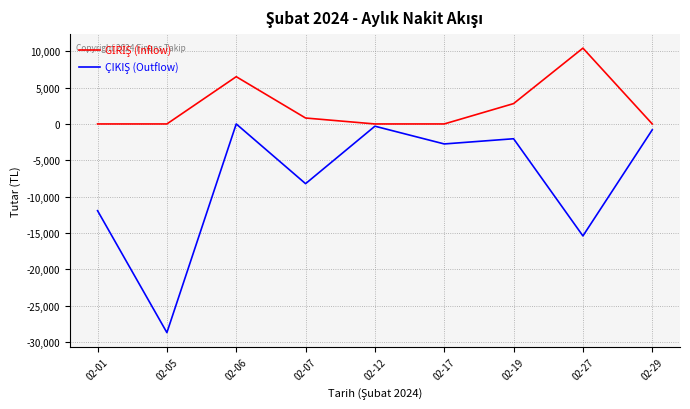

What is the total value across all series at 02-06?

6500.0